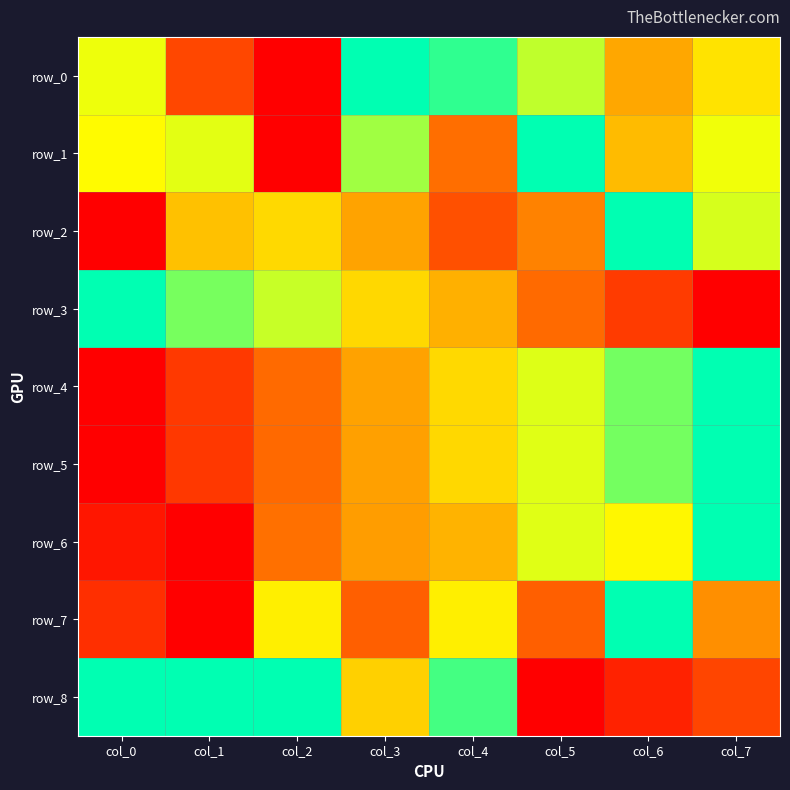

Reading right to left, transcribe all the data shown in this chart.

row_0: col_7=0.6	col_6=0.4	col_5=0.7	col_4=0.9	col_3=1.0	col_2=0.0	col_1=0.2	col_0=0.7
row_1: col_7=0.7	col_6=0.5	col_5=1.0	col_4=0.3	col_3=0.8	col_2=0.0	col_1=0.7	col_0=0.7
row_2: col_7=0.7	col_6=1.0	col_5=0.3	col_4=0.2	col_3=0.4	col_2=0.6	col_1=0.5	col_0=0.0
row_3: col_7=0.0	col_6=0.2	col_5=0.3	col_4=0.5	col_3=0.6	col_2=0.7	col_1=0.8	col_0=1.0
row_4: col_7=1.0	col_6=0.8	col_5=0.7	col_4=0.6	col_3=0.4	col_2=0.3	col_1=0.2	col_0=0.0
row_5: col_7=1.0	col_6=0.8	col_5=0.7	col_4=0.6	col_3=0.4	col_2=0.3	col_1=0.1	col_0=0.0
row_6: col_7=1.0	col_6=0.6	col_5=0.7	col_4=0.5	col_3=0.4	col_2=0.3	col_1=0.0	col_0=0.1
row_7: col_7=0.4	col_6=1.0	col_5=0.2	col_4=0.6	col_3=0.2	col_2=0.6	col_1=0.0	col_0=0.1
row_8: col_7=0.2	col_6=0.1	col_5=0.0	col_4=0.9	col_3=0.5	col_2=1.0	col_1=1.0	col_0=1.0